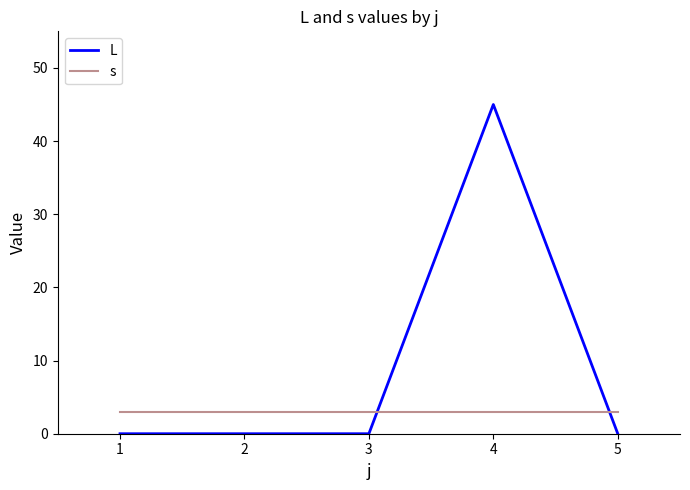

The value of s at 5 is 5. True or false?

False